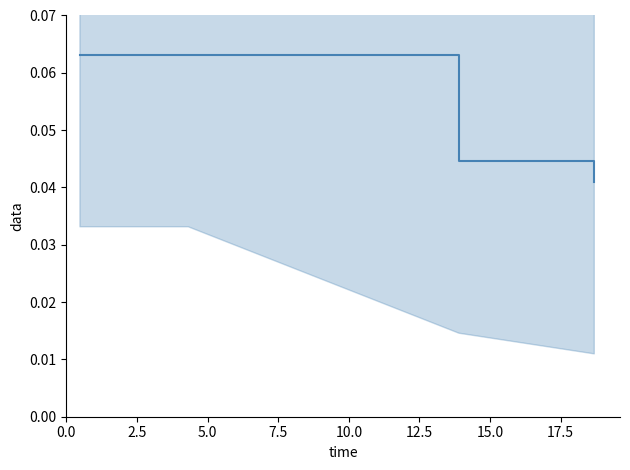

What is the sum of the values at 2.5 and 7.5?

0.1